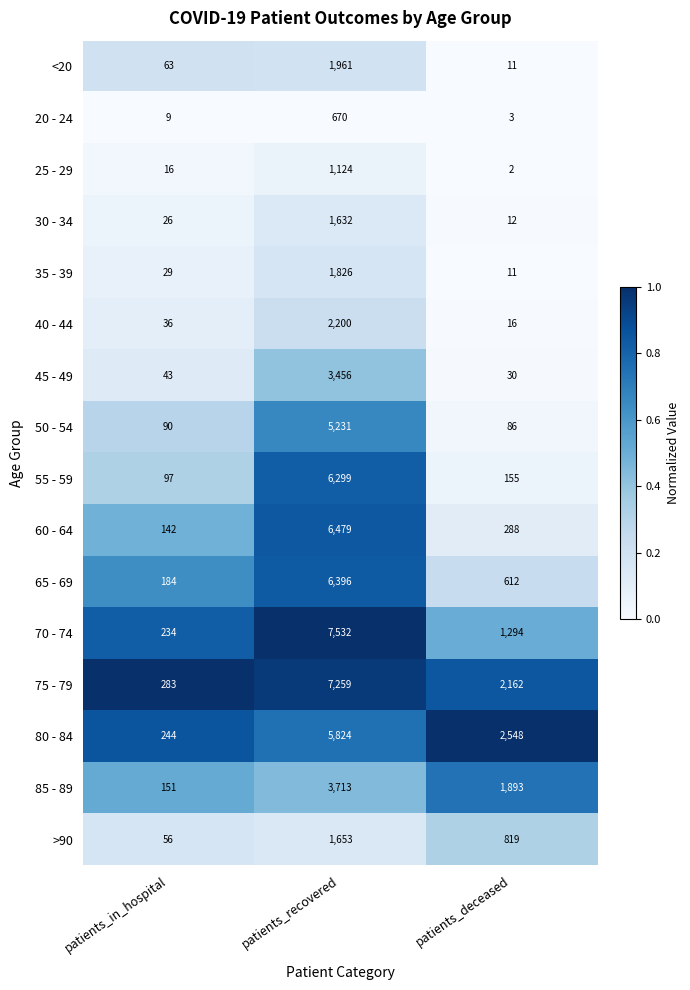

What is the sum of the 35 - 39 values at patients_recovered and patients_deceased?

1837